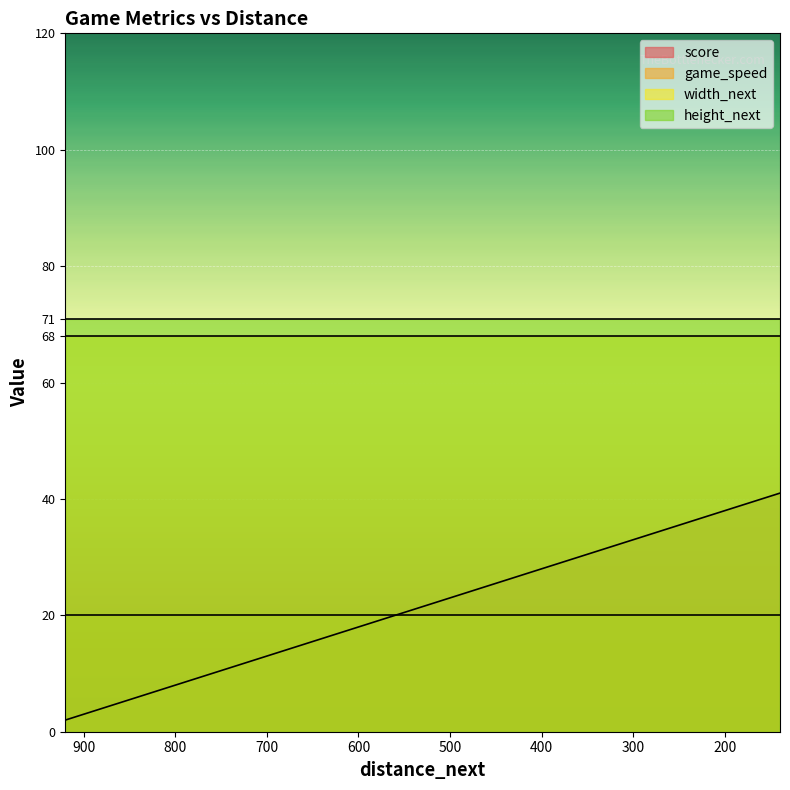

Reading left to right, list all the values displayed in this chart.

score: 2	3	4	5	6	7	8	9	10	11	12	13	14	15	16	17	18	19	20	21	22	23	24	25	26	27	28	29	30	31	32	33	34	35	36	37	38	39	40	41
game_speed: 20	20	20	20	20	20	20	20	20	20	20	20	20	20	20	20	20	20	20	20	20	20	20	20	20	20	20	20	20	20	20	20	20	20	20	20	20	20	20	20
width_next: 68	68	68	68	68	68	68	68	68	68	68	68	68	68	68	68	68	68	68	68	68	68	68	68	68	68	68	68	68	68	68	68	68	68	68	68	68	68	68	68
height_next: 71	71	71	71	71	71	71	71	71	71	71	71	71	71	71	71	71	71	71	71	71	71	71	71	71	71	71	71	71	71	71	71	71	71	71	71	71	71	71	71